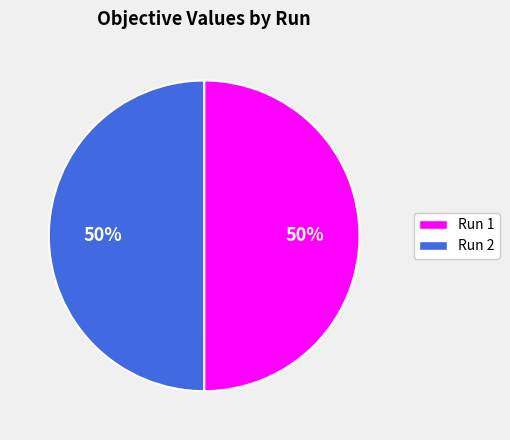

To the nearest percent, what percentage of the pie is Run 1?

50%